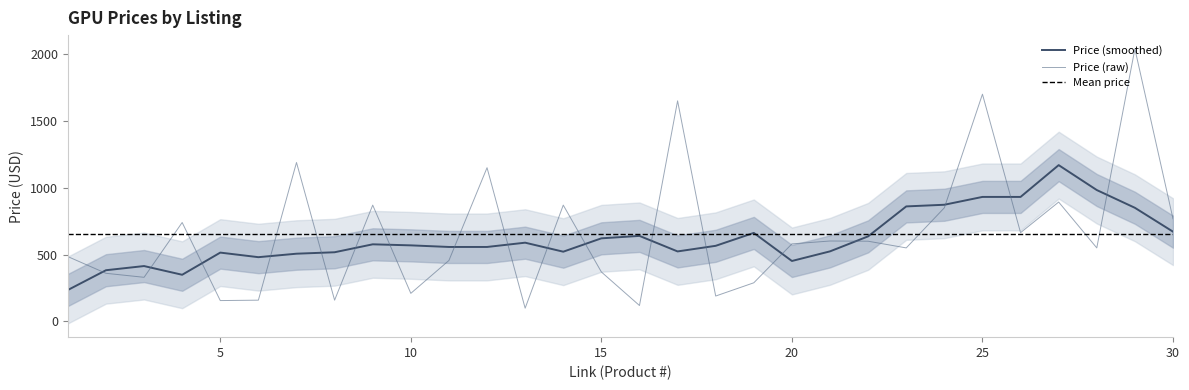

Reading left to right, list all the values displayed in this chart.

1=485.0	2=360.0	3=330.0	4=740.0	5=156.0	6=159.0	7=1189.0	8=159.0	9=870.0	10=210.0	11=456.0	12=1150.0	13=99.0	14=870.0	15=370.0	16=119.0	17=1650.0	18=190.0	19=289.0	20=580.0	21=601.6	22=600.0	23=550.0	24=850.0	25=1700.0	26=663.8	27=892.9	28=550.0	29=2039.0	30=768.0